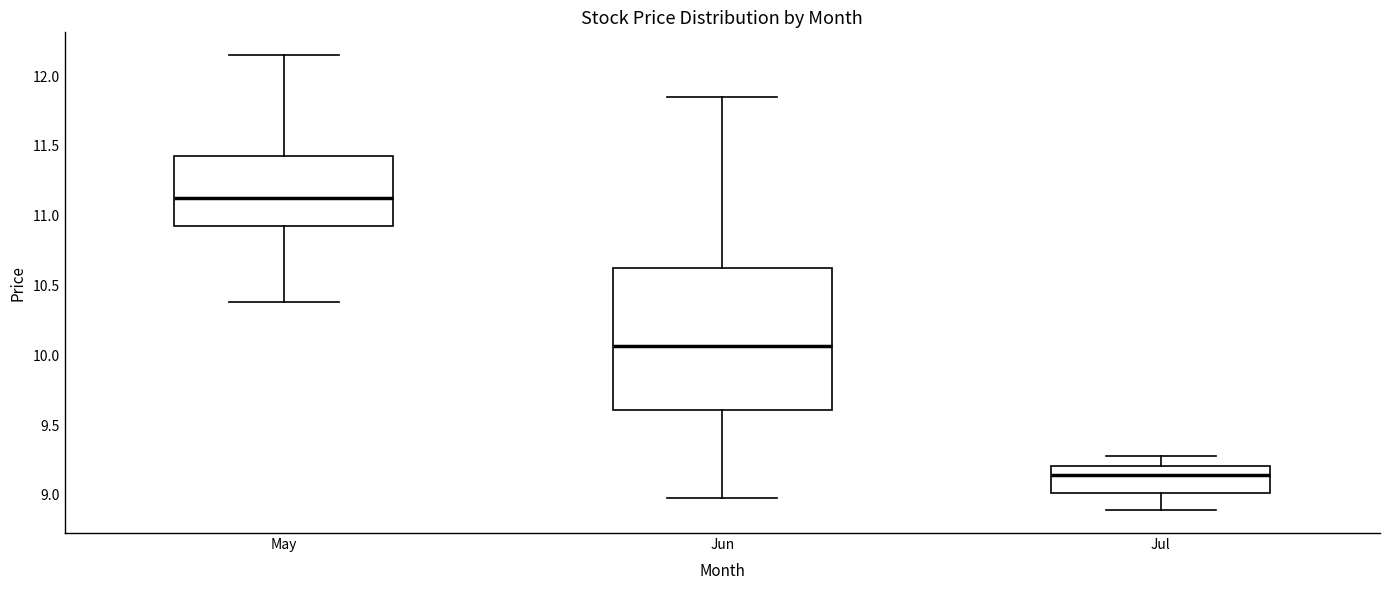

Reading left to right, read every box against the y-axis: the position of its median line, the range the box covers, and the ends of its whiskers. The values are not printed on the chart, so give them approximately, as read against the axis.

May: median 11.15, box 10.95 to 11.45, whiskers 10.40 to 12.15
Jun: median 10.05, box 9.60 to 10.65, whiskers 9.00 to 11.85
Jul: median 9.15, box 9.00 to 9.20, whiskers 8.90 to 9.30